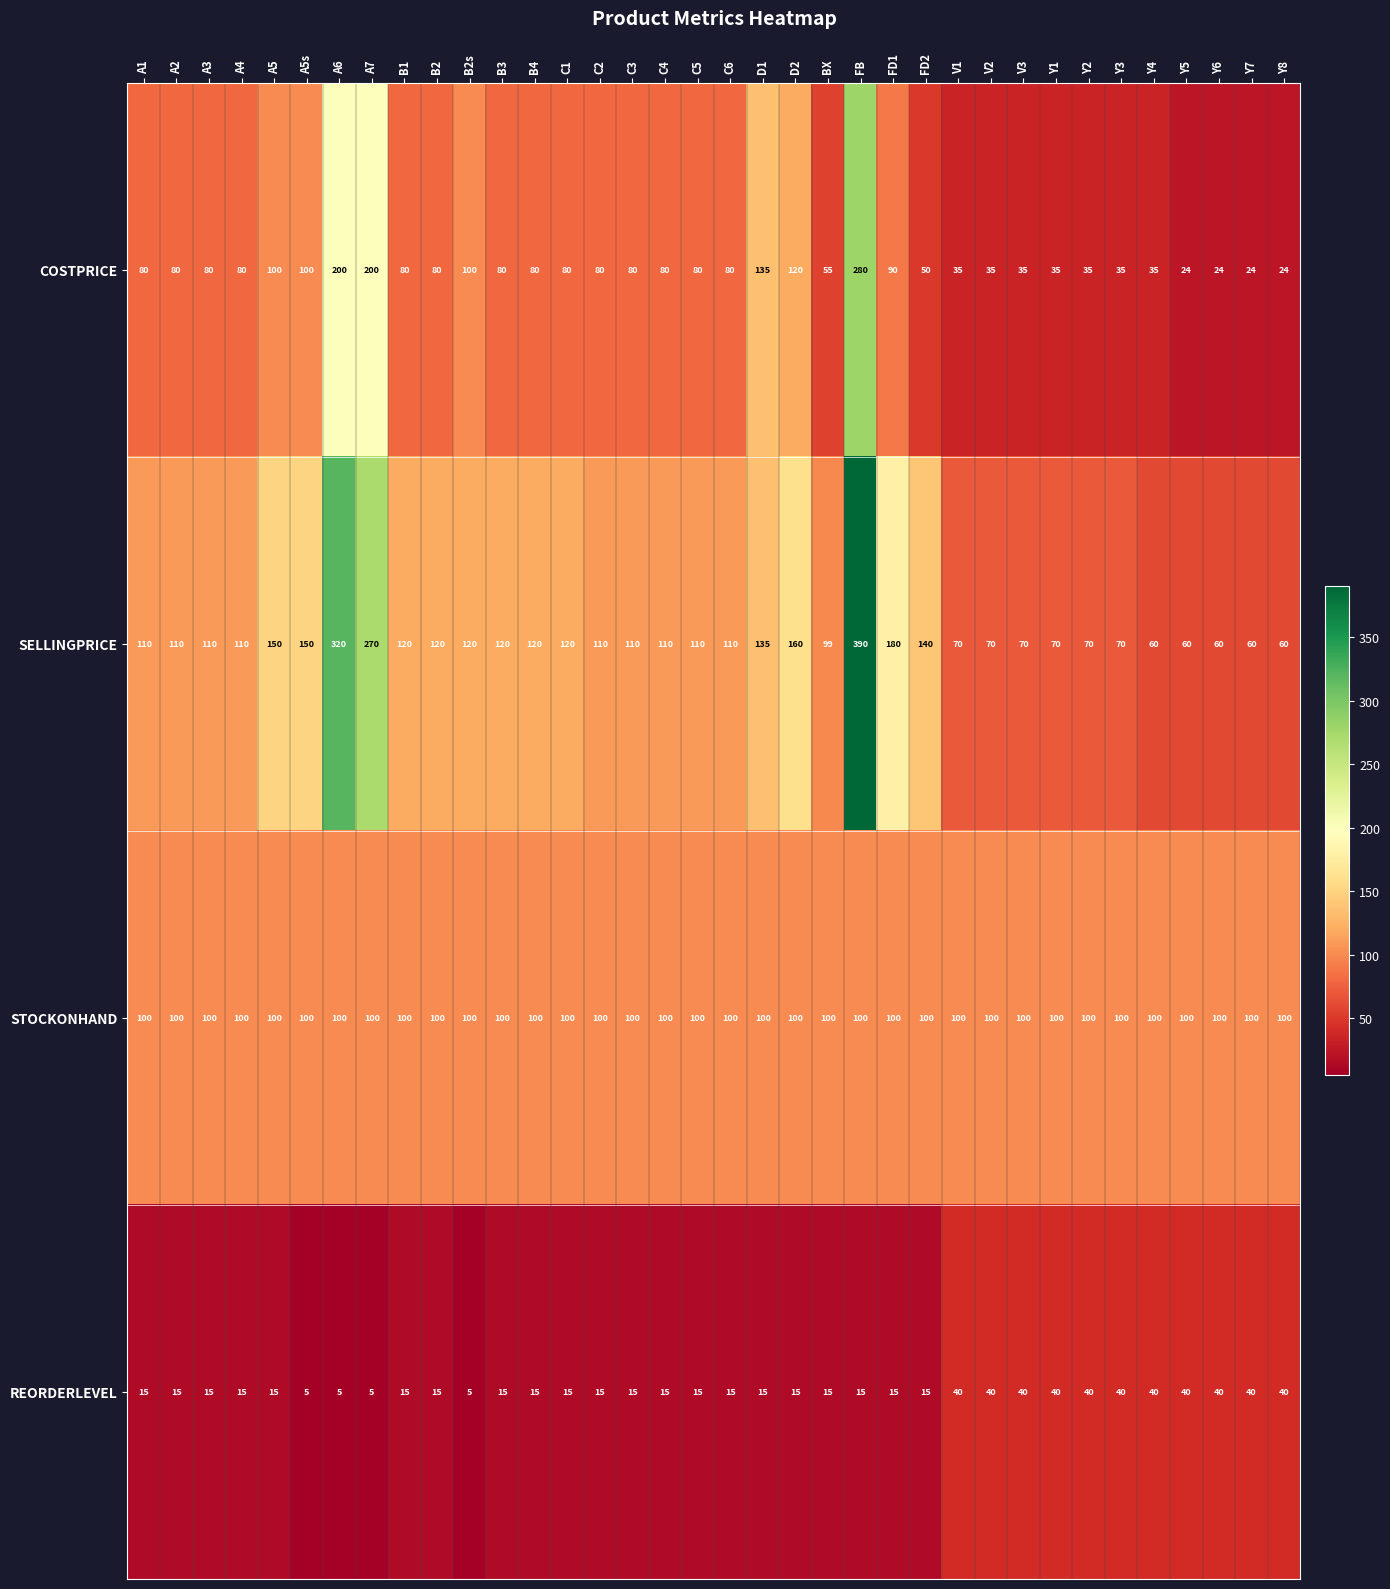

True or false: COSTPRICE has a value of 35 at Y2.

True